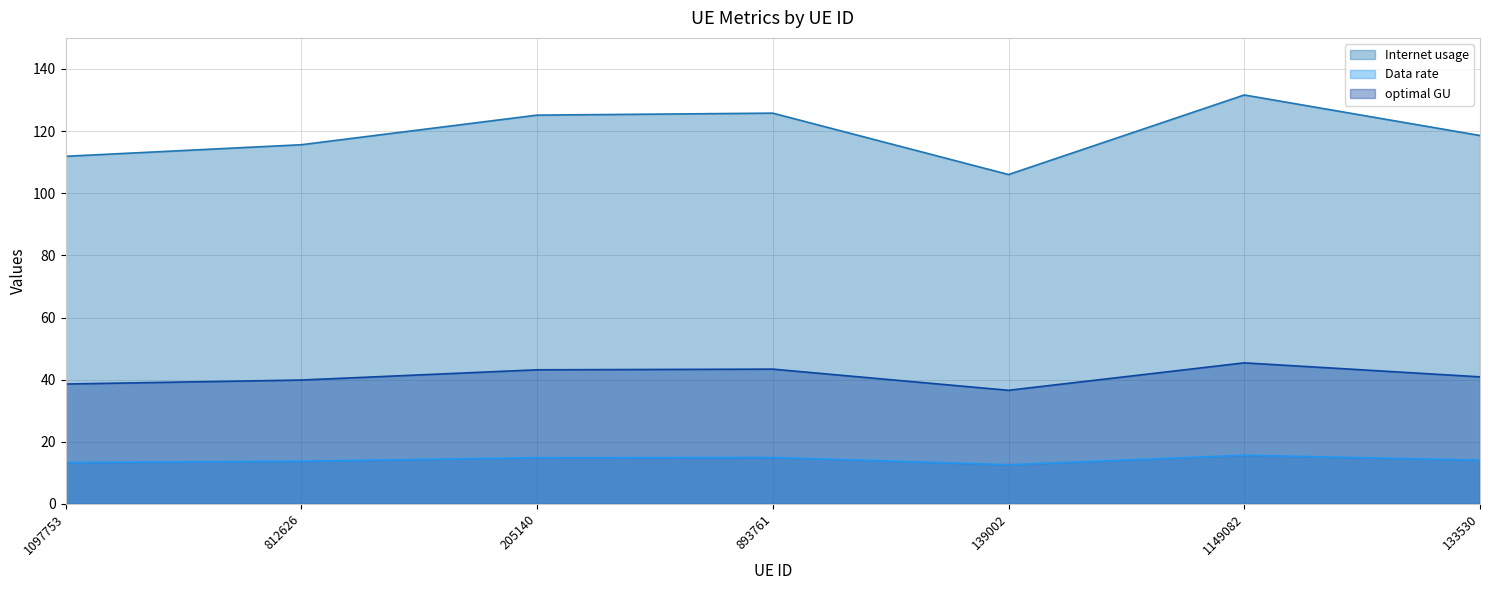

Where is Data rate nearest to the value 14?

133530